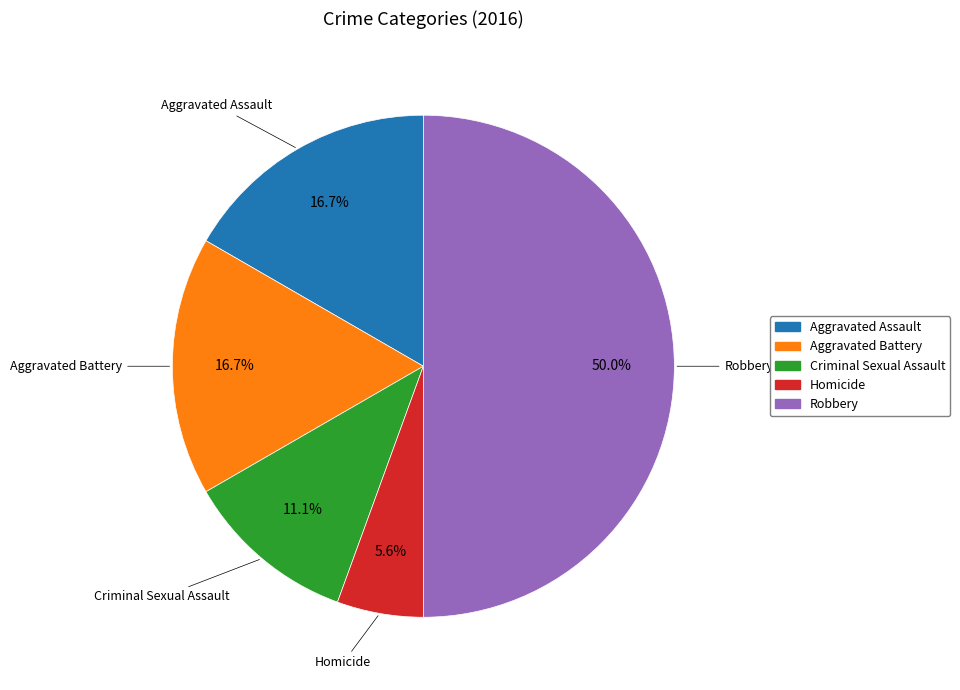

To the nearest percent, what is the difference between the largest and smallest slice percentages?

44%